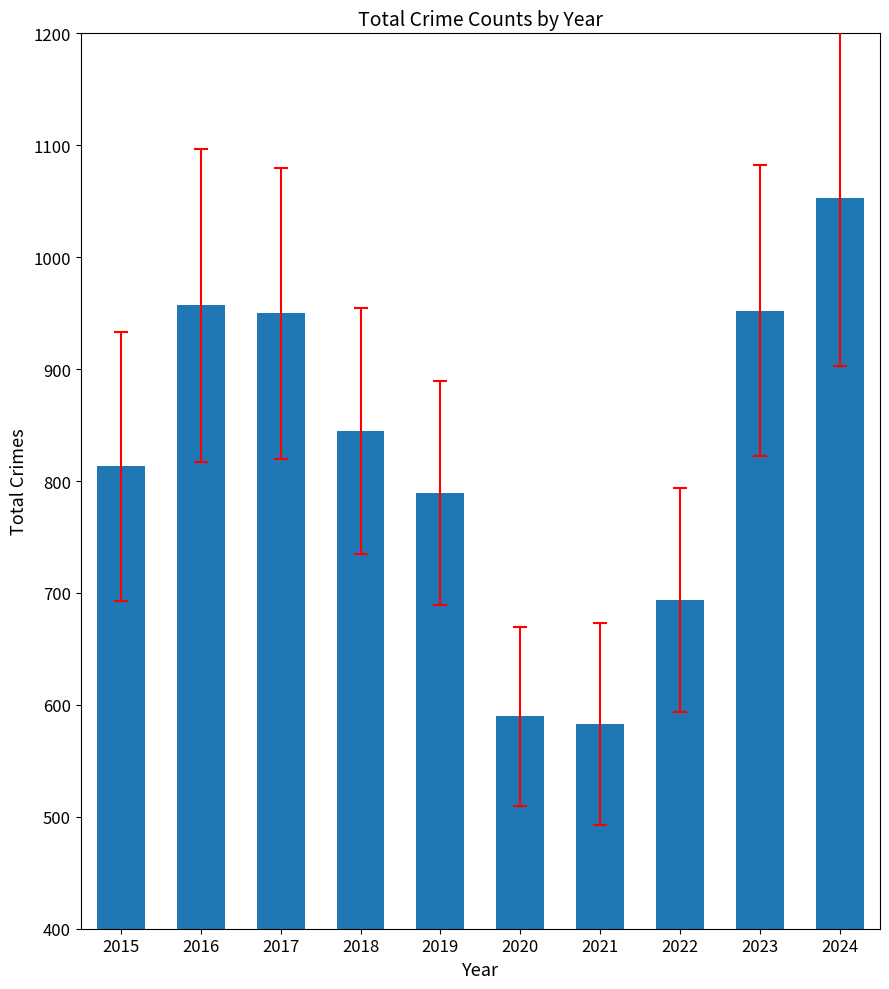

Which label corresponds to the largest value in the chart?

2024